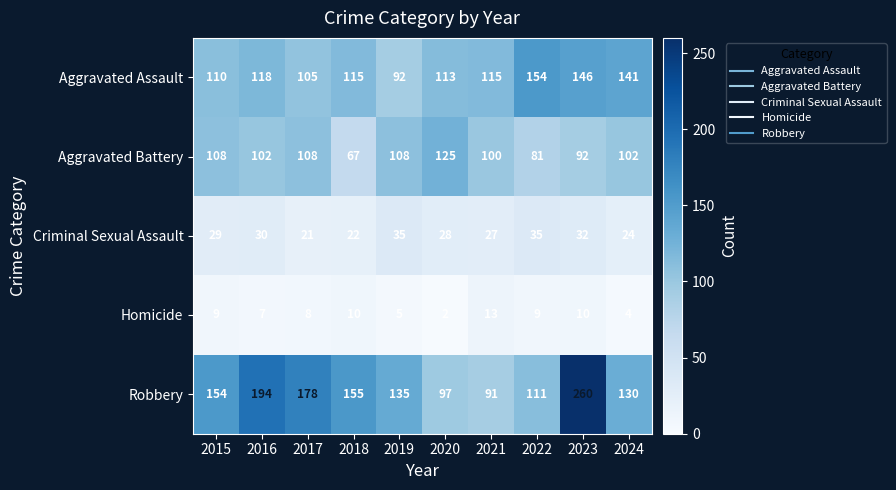

At which label is Robbery closest to 175?

2017